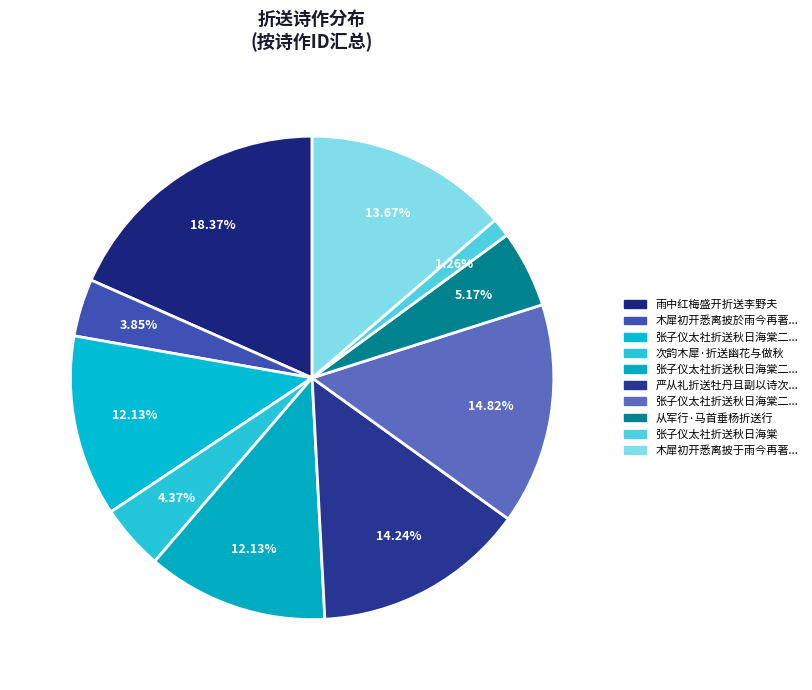

Rank the categories by value from lowest to highest.

张子仪太社折送秋日海棠, 木犀初开悉离披於雨今再著花特盛因折送常丞, 次韵木犀·折送幽花与做秋, 从军行·马首垂杨折送行, 张子仪太社折送秋日海棠二首 其二, 张子仪太社折送秋日海棠二首 其一, 木犀初开悉离披于雨今再著花特盛因折送常丞代简以诗兼简孙尉, 严从礼折送牡丹且副以诗次韵, 张子仪太社折送秋日海棠二首, 雨中红梅盛开折送李野夫